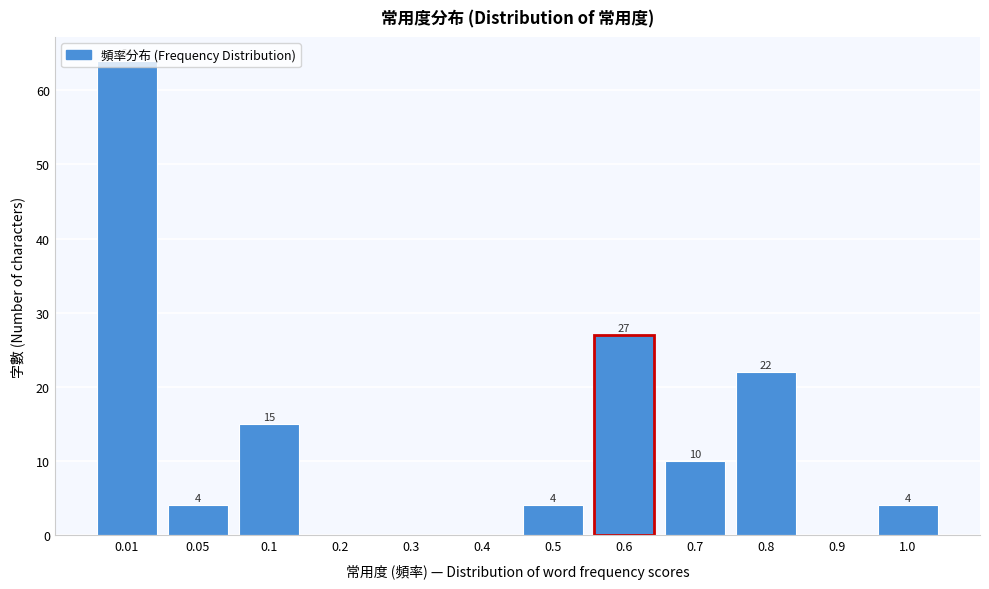

What is the sum of the values at 0.1 and 0.5?

19